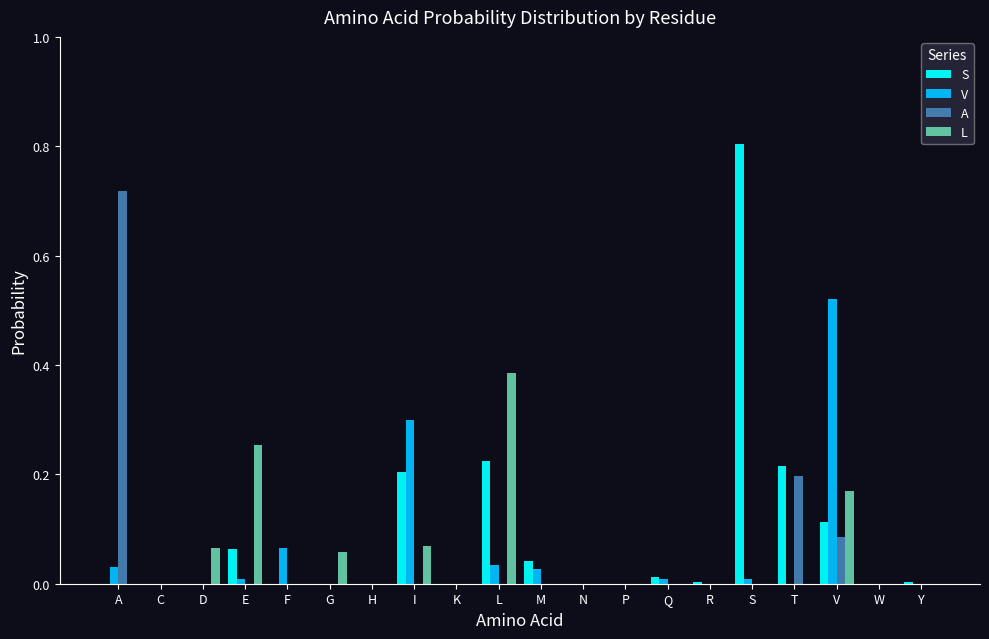

Which series has the largest total across all categories?

S